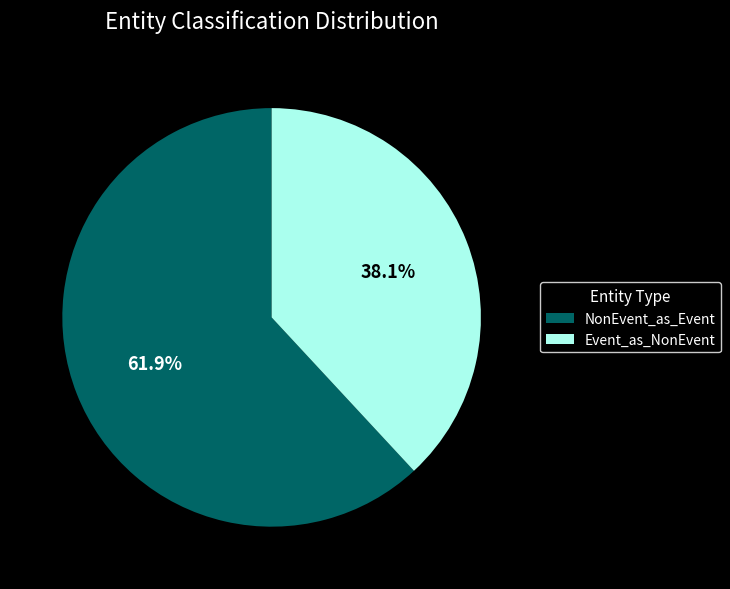

Which category accounts for the majority?

NonEvent_as_Event